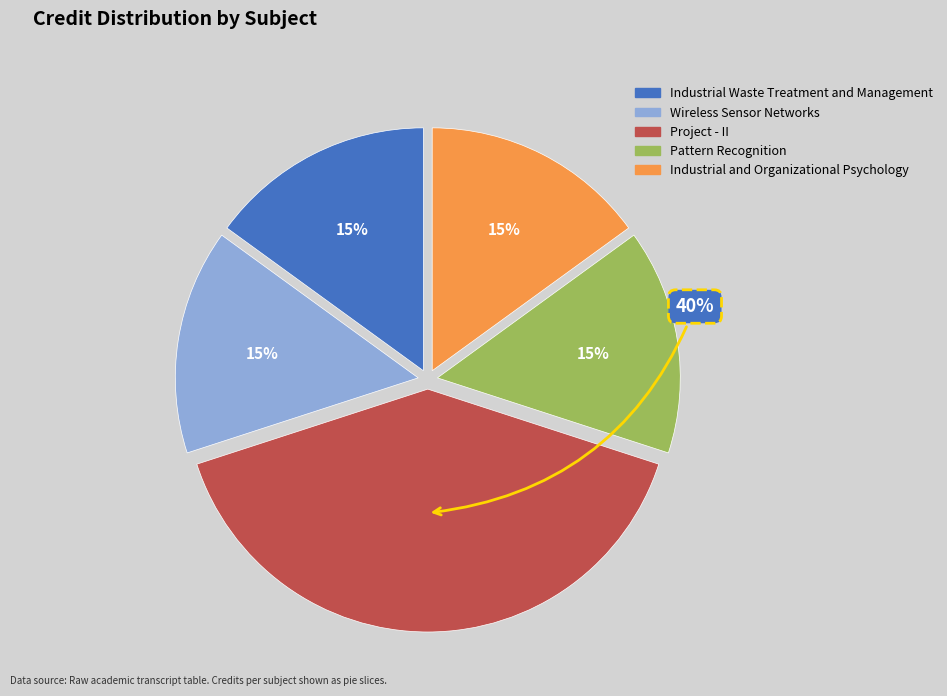

To the nearest percent, what is the combined percentage of Industrial and Organizational Psychology and Pattern Recognition?

30%